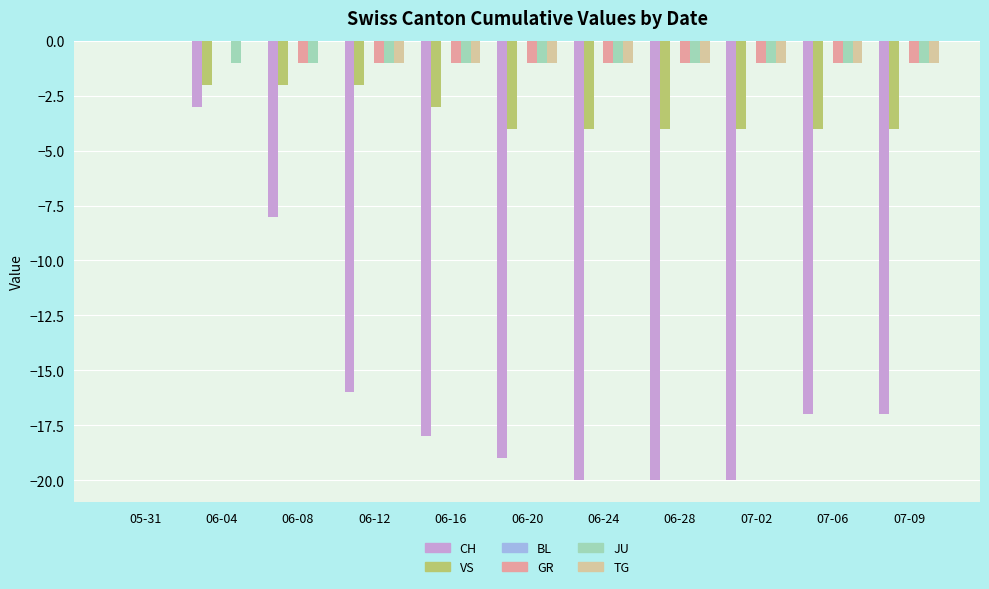

Are the bars horizontal?

No